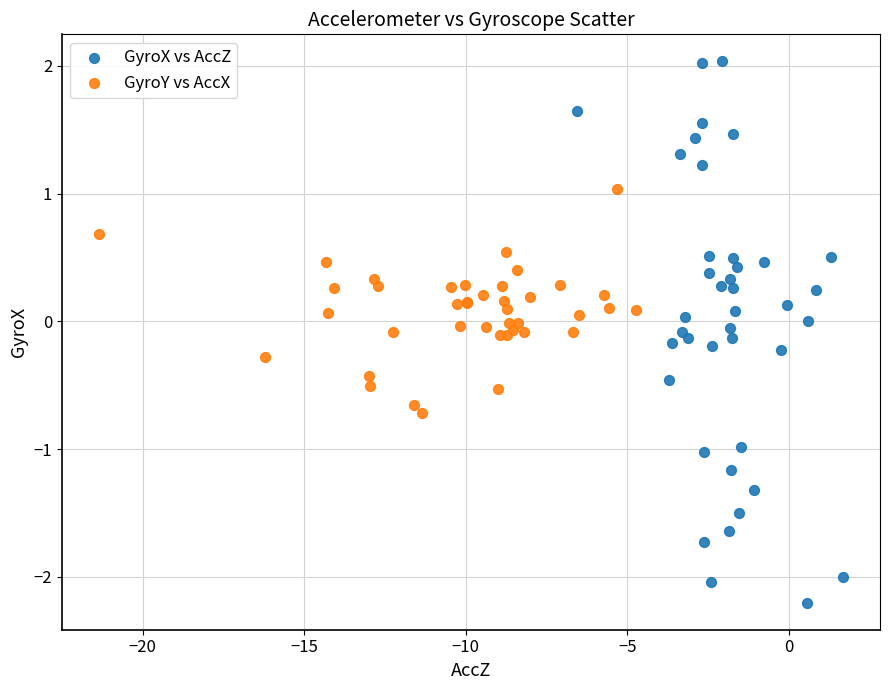

Which series has the widest spread of Y values?

GyroX vs AccZ